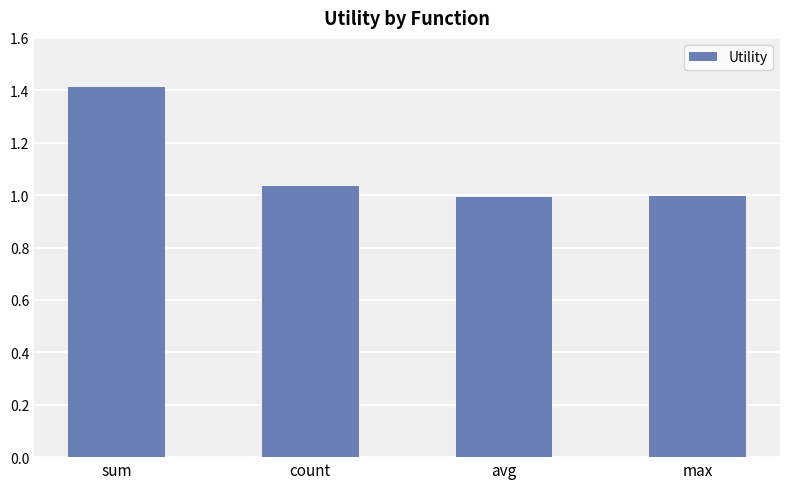

What is the label of the 1st bar from the left?

sum